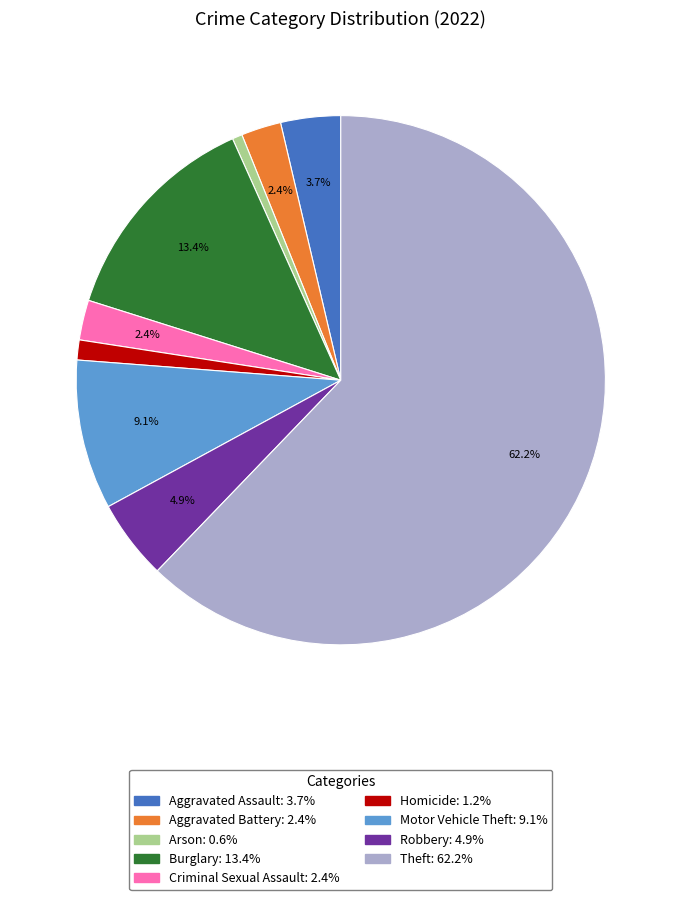

What is the majority slice?

Theft